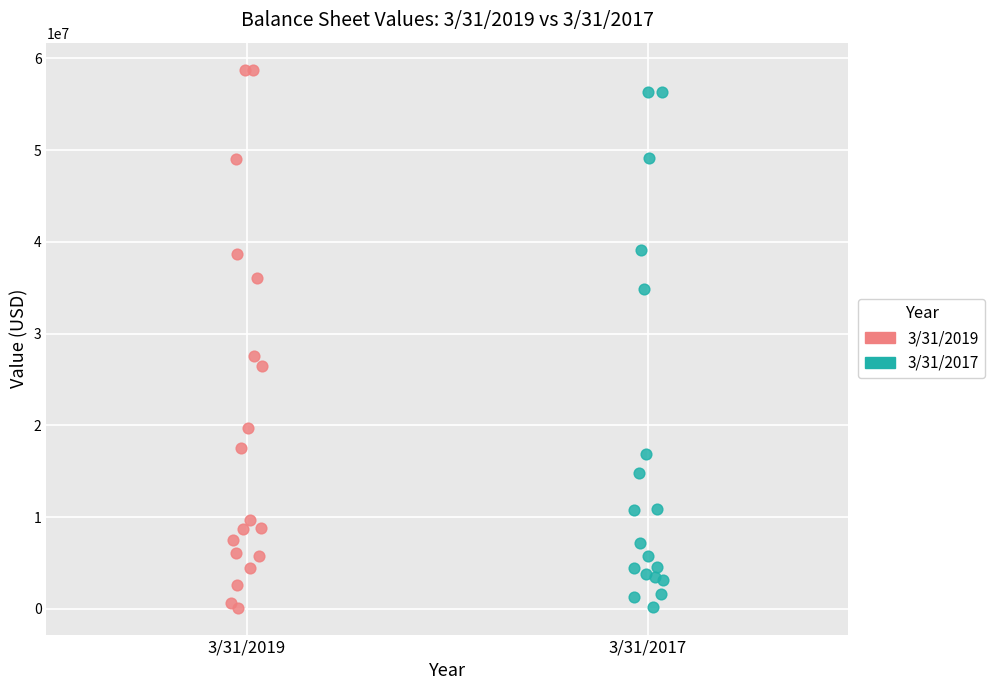

Which series has the widest spread of Y values?

3/31/2019